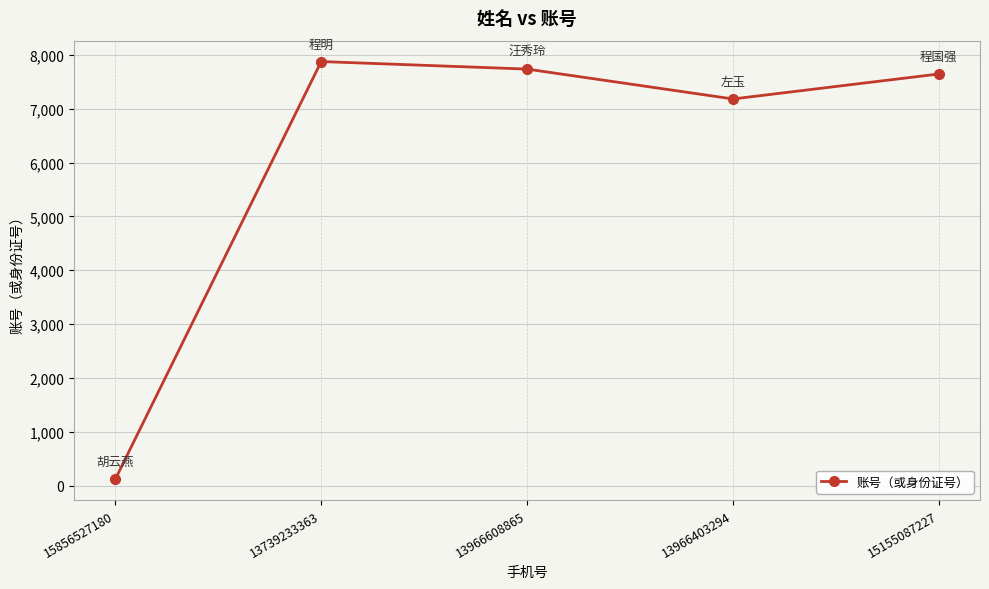

Count the number of data series in this chart.

1